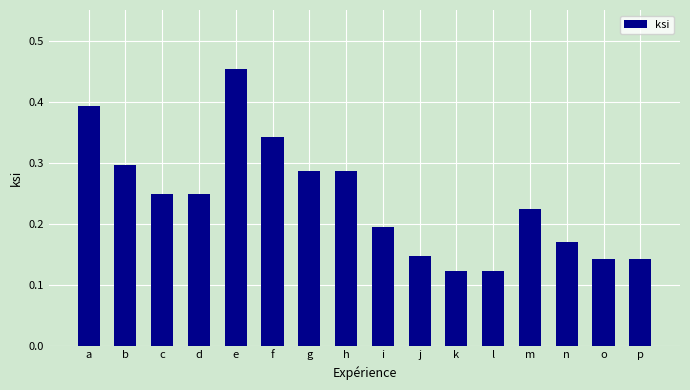

Which has a higher value, m or h?

h